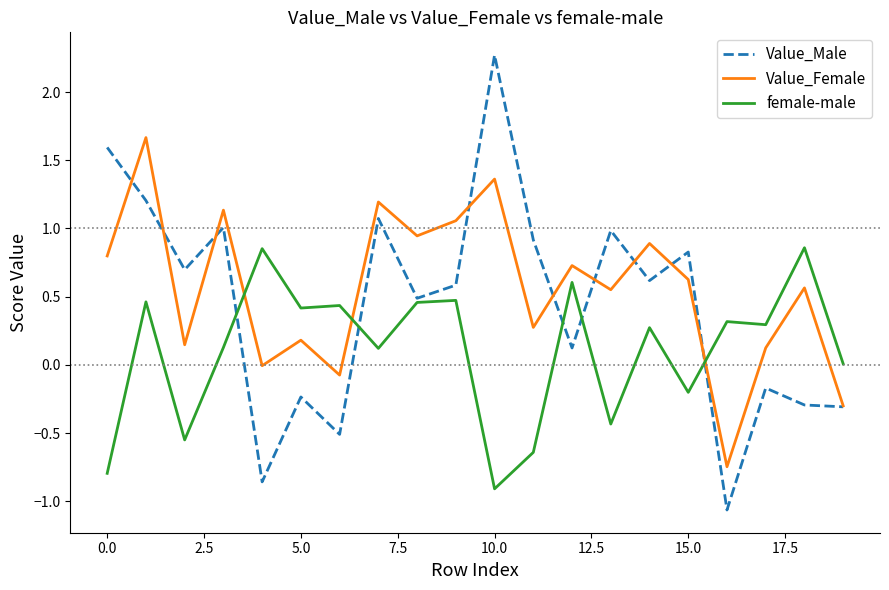

Does the chart display data point markers on the line(s)?

No